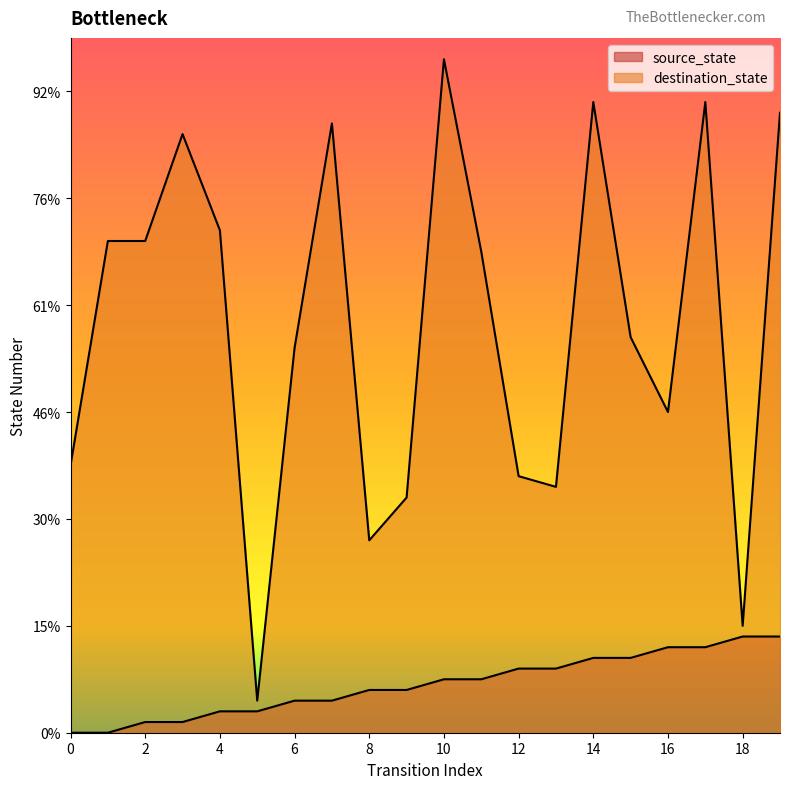

How many values in source_state are above zero?

18